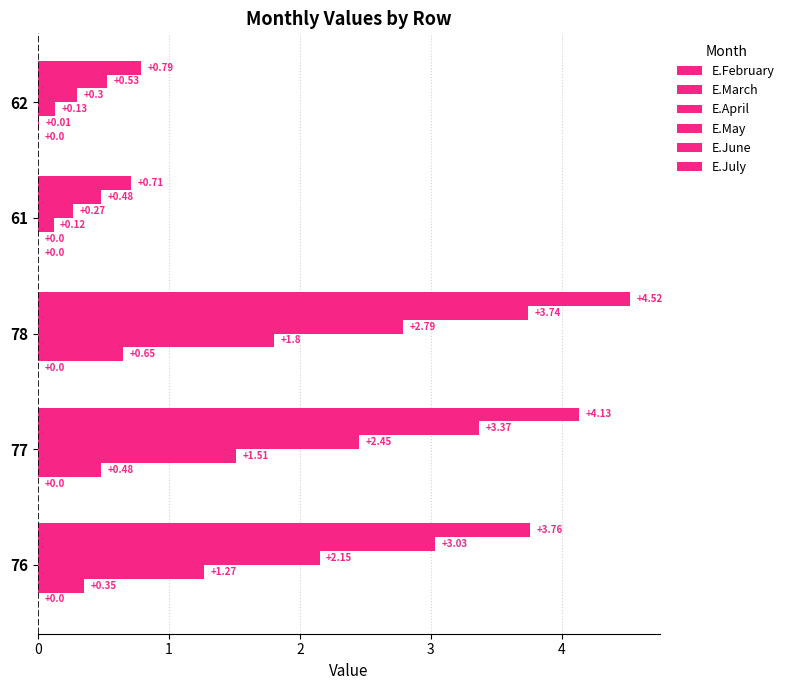

How many categories are shown in the chart?

5